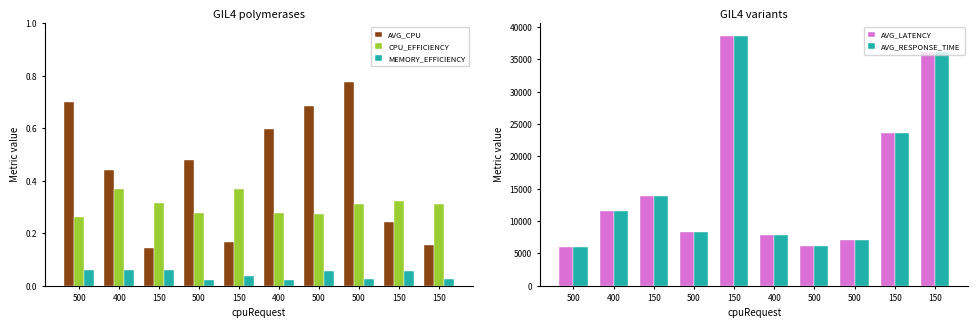

The AVG_LATENCY series shows 15068.1 at 500. True or false?

False